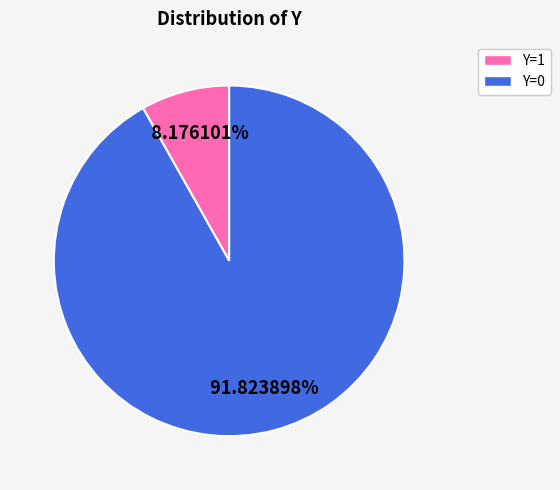

Which category has the smallest portion of the pie?

Y=1